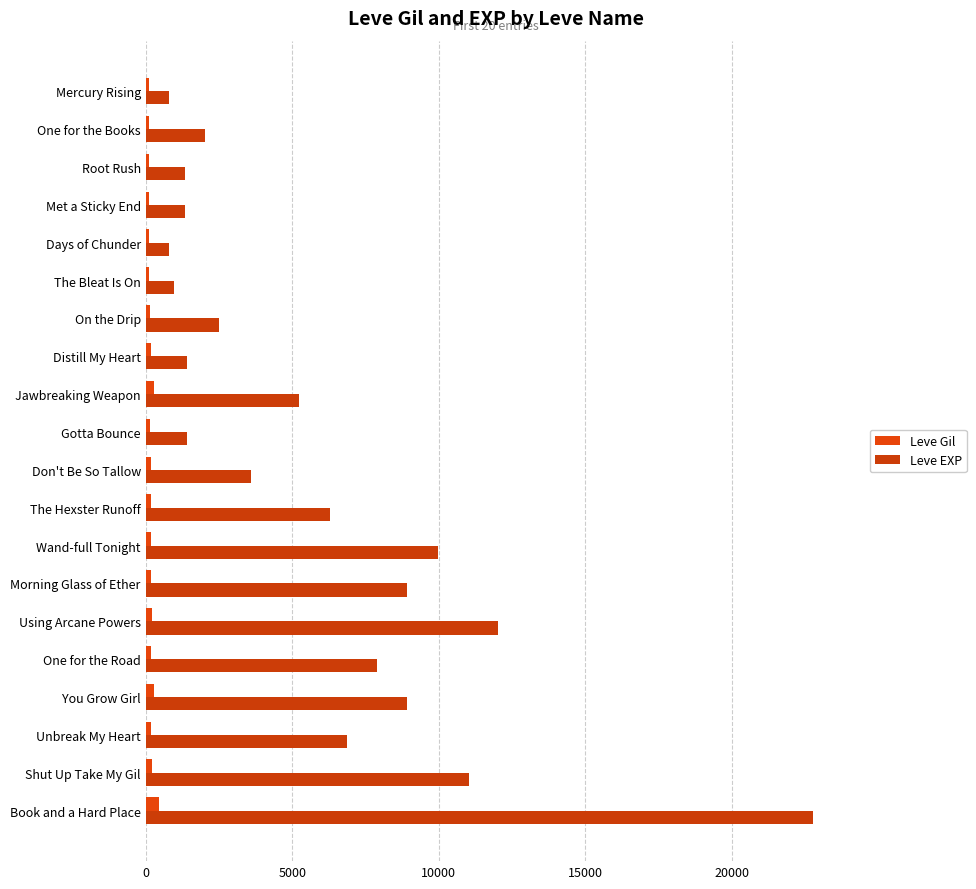

Which series has the largest total across all categories?

Leve EXP